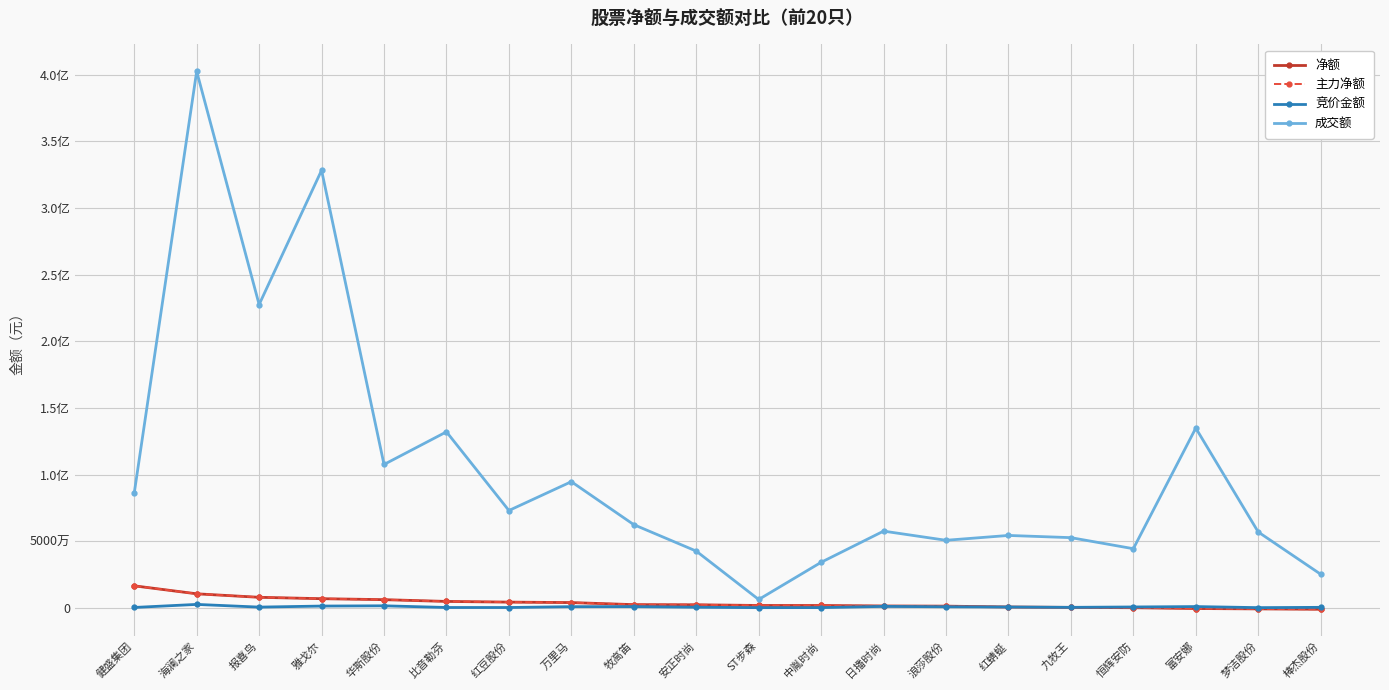

Is this an area chart (filled region under the line)?

No